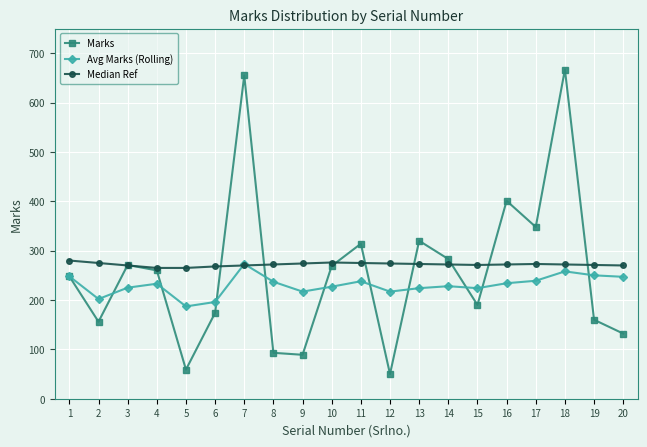

Count the number of data series in this chart.

3